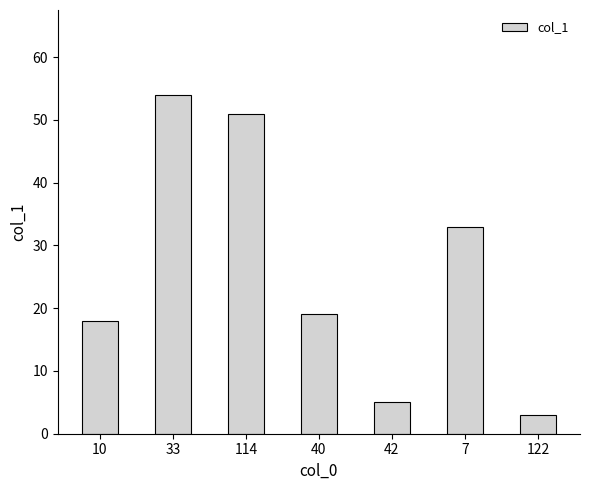

Is it true that the value at 40 is 19?

True